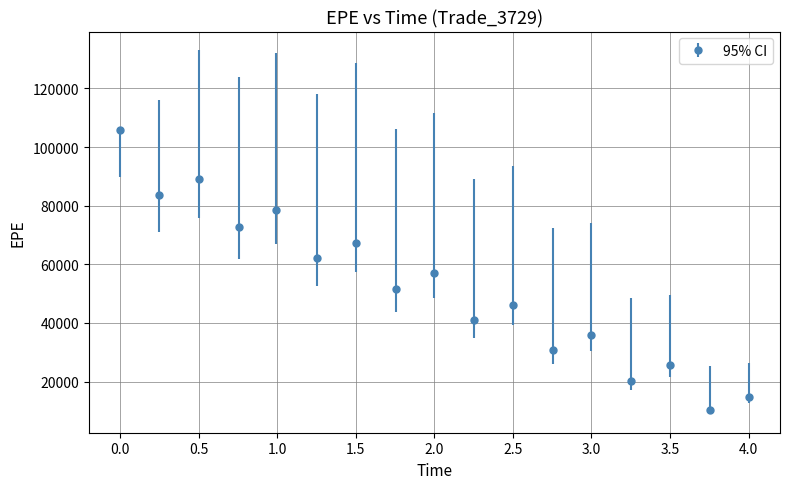

What is the value of the 12th point from the left?

30712.3